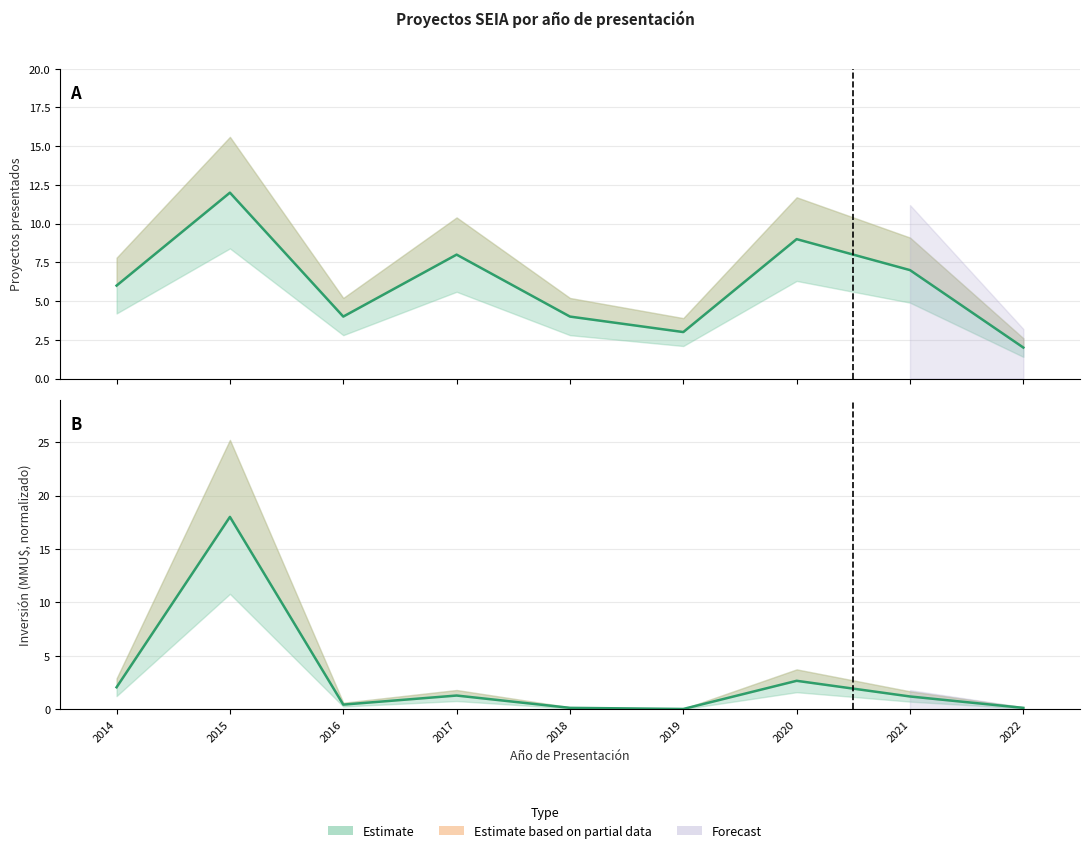

Rank the categories by Proyectos presentados value from lowest to highest.

2022, 2019, 2016, 2018, 2014, 2021, 2017, 2020, 2015